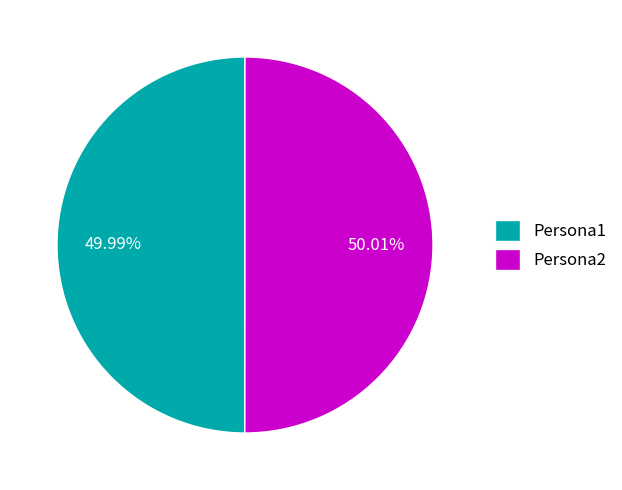

What is the ratio of the value at Persona1 to the value at Persona2?

1.0